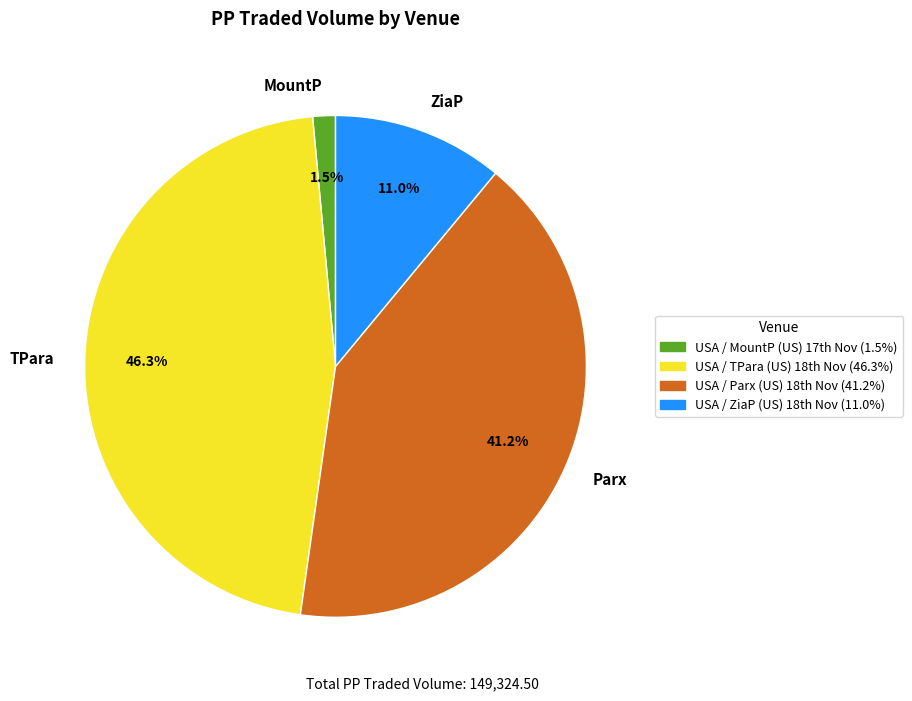

What portion of the pie excludes MountP?

98.5%